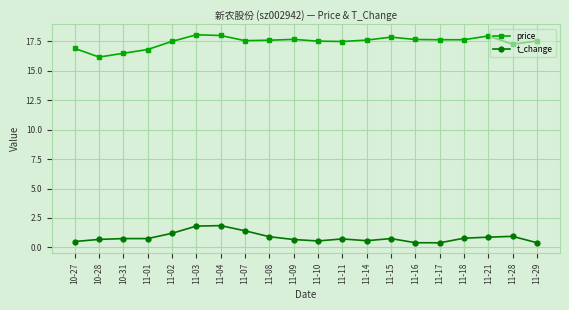

List the series in order of their peak value, highest first.

price, t_change